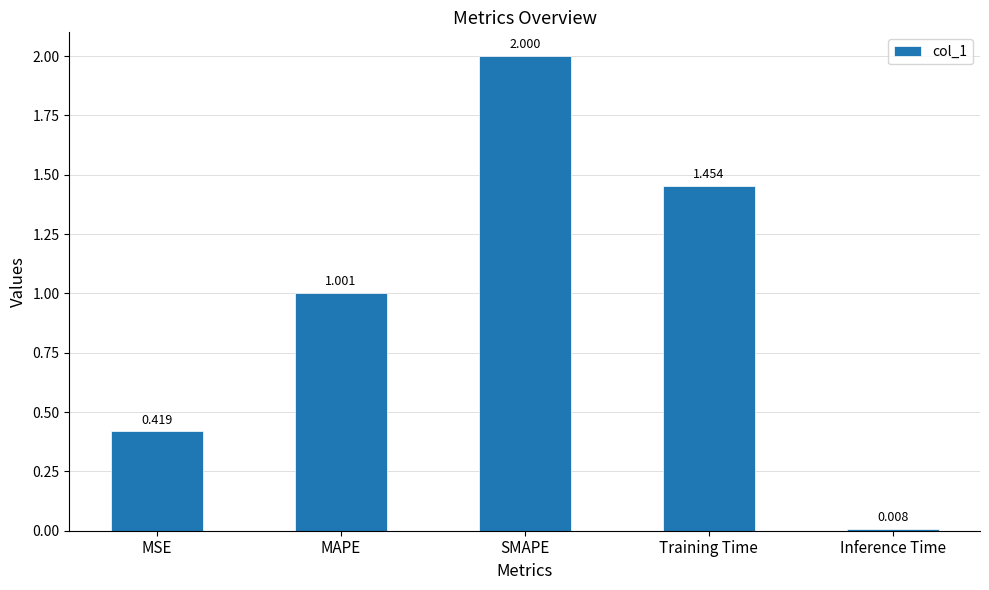

Rank the categories by value from lowest to highest.

Inference Time, MSE, MAPE, Training Time, SMAPE